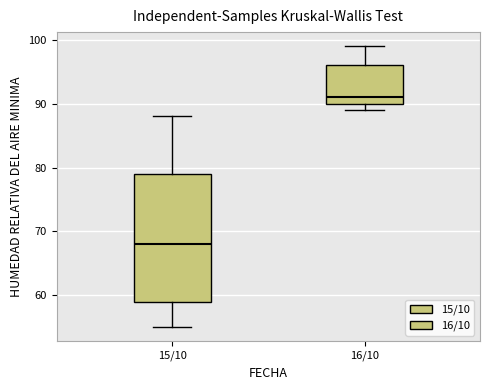

Where does the lower whisker of the box for 15/10 end on the y-axis? The values are not printed on the chart, so give them approximately, as read against the axis.

55